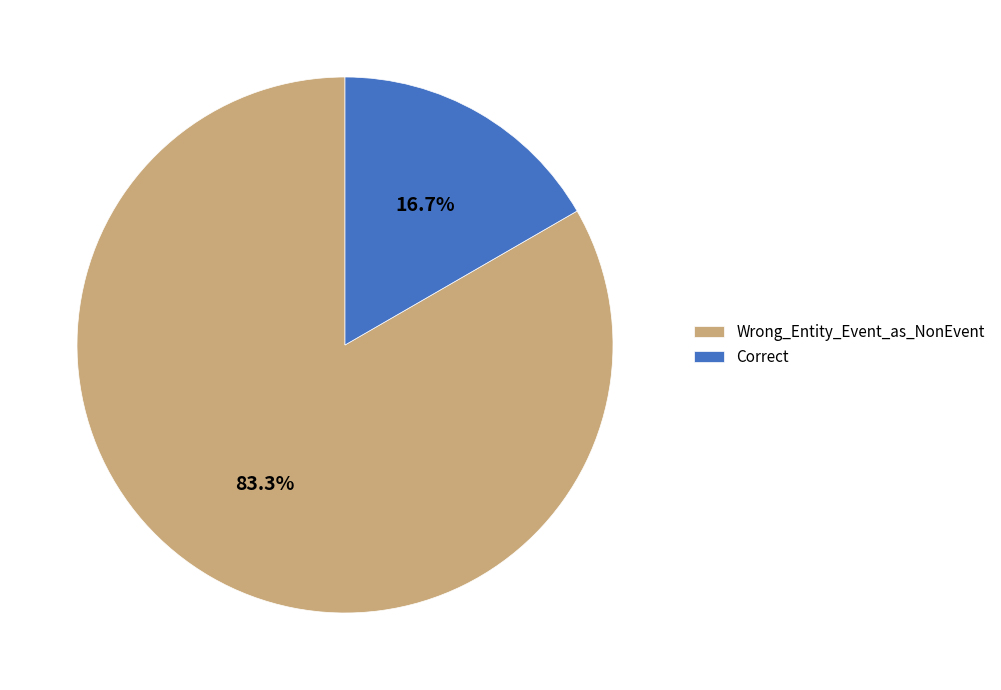

Count the number of slices in the pie.

2